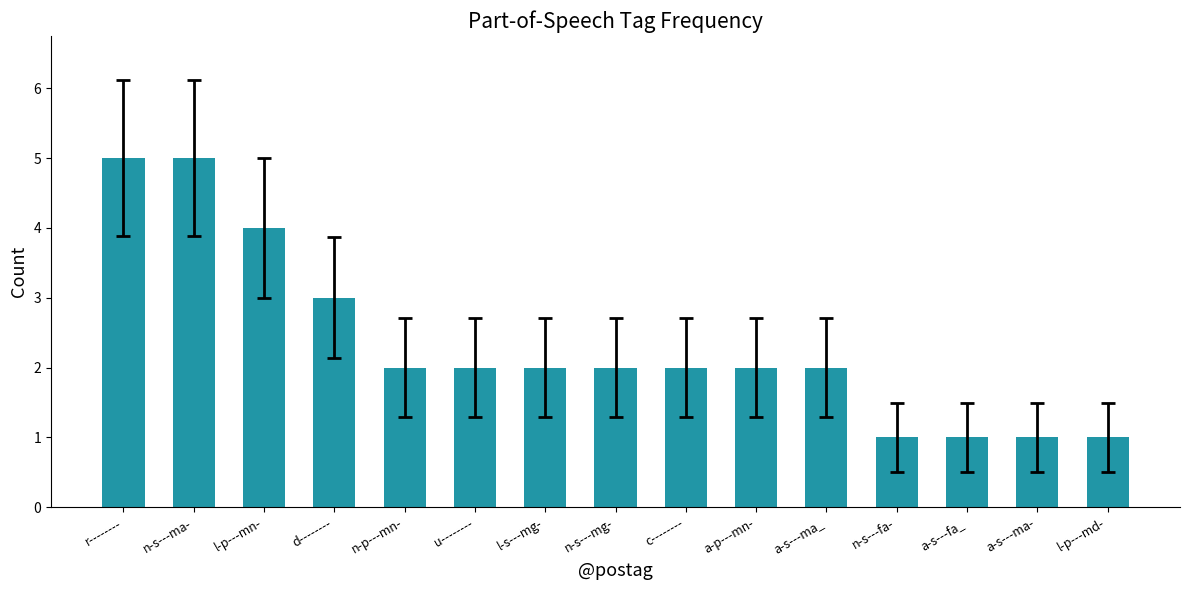

Reading right to left, what are all the values shown in this chart?

1	1	1	1	2	2	2	2	2	2	2	3	4	5	5